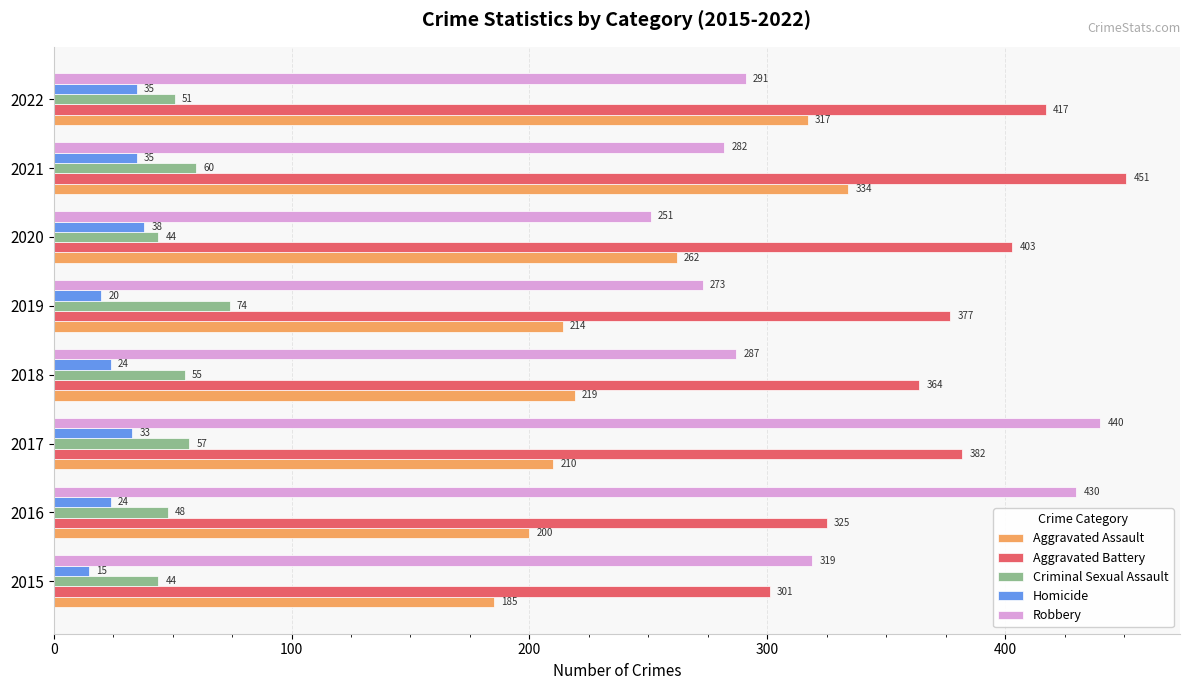

What is the approximate value of Aggravated Assault at 2022, to the nearest 10?

320